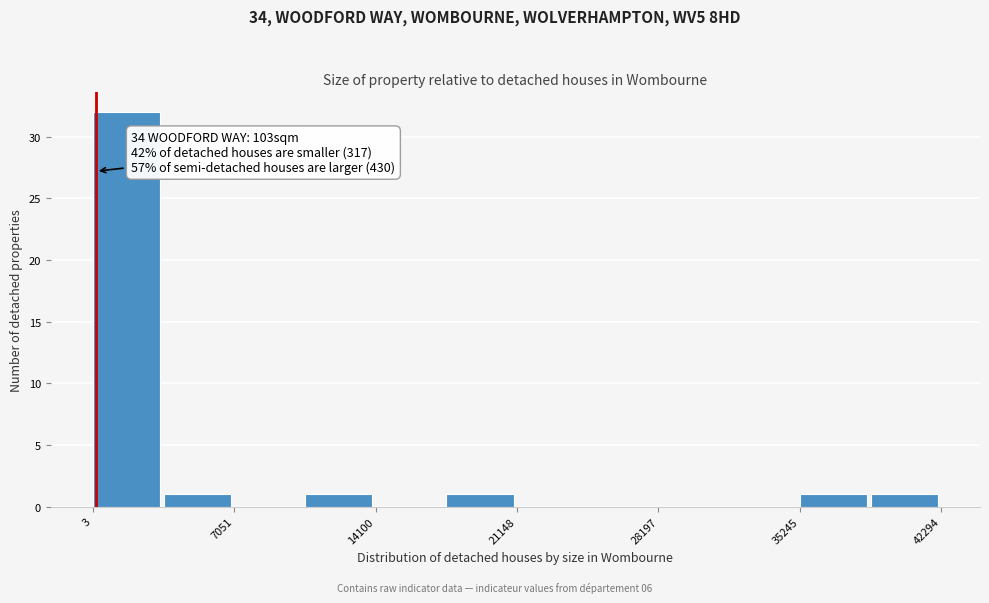

Read against the x-axis, roughly where is the centre of the tallest bar?

2000